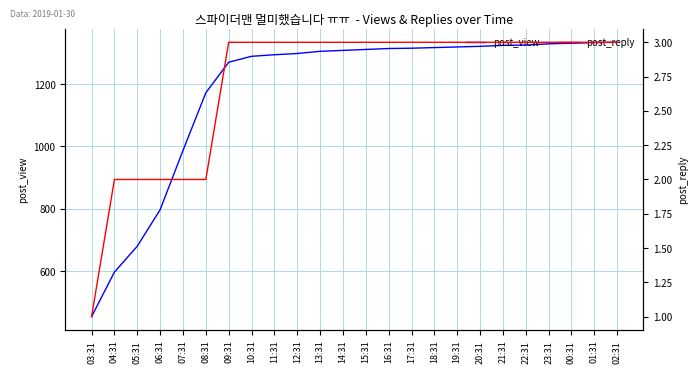

Does the chart have visible grid lines?

Yes